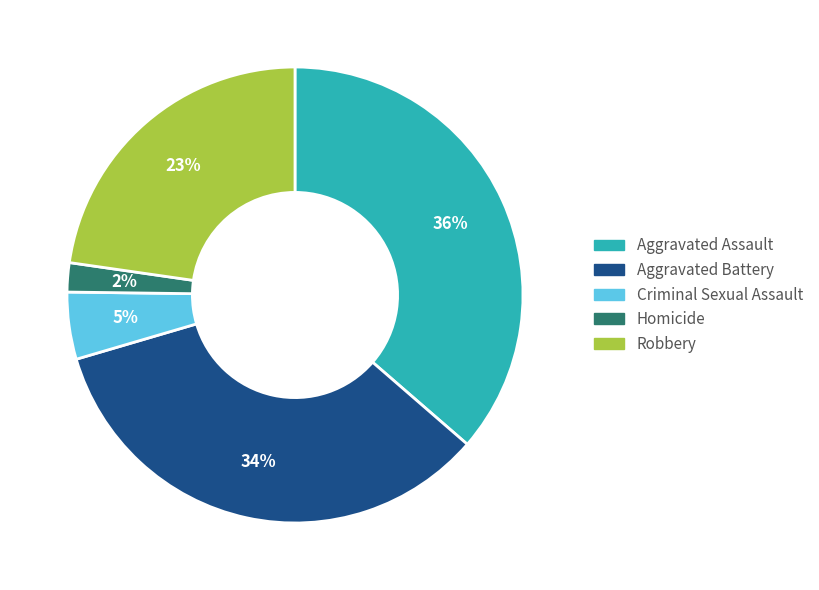

To the nearest percent, what is the difference between the largest and smallest slice percentages?

34%